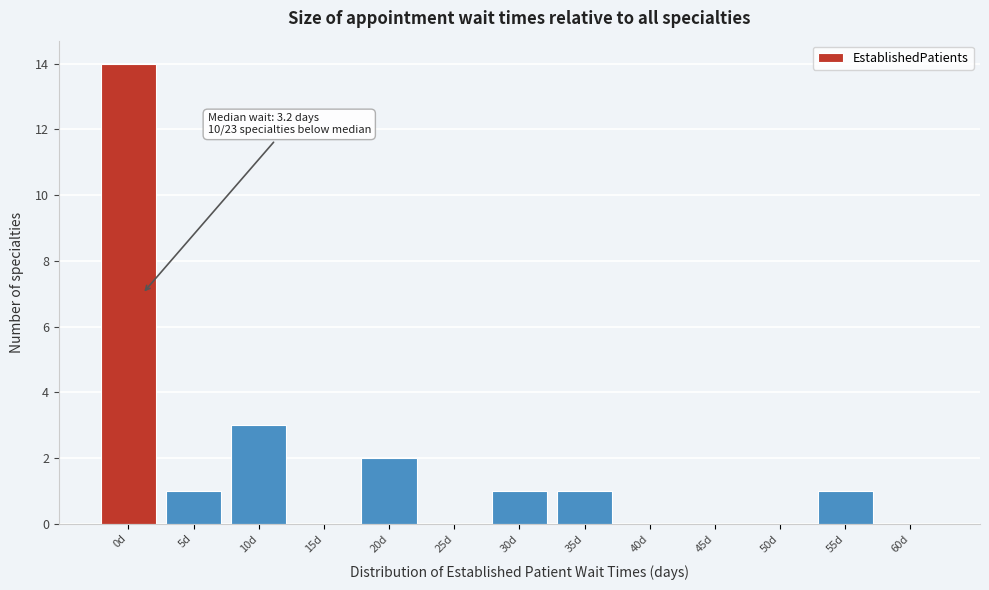

Reading left to right, extract all data points from this chart.

0d=14	5d=1	10d=3	15d=0	20d=2	25d=0	30d=1	35d=1	40d=0	45d=0	50d=0	55d=1	60d=0